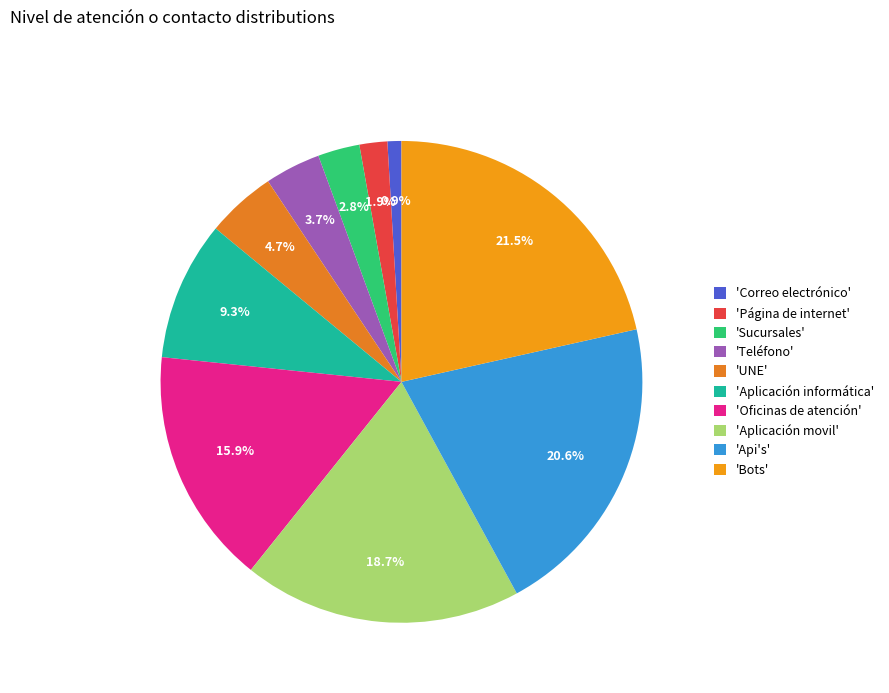

How many slices are in this pie chart?

10